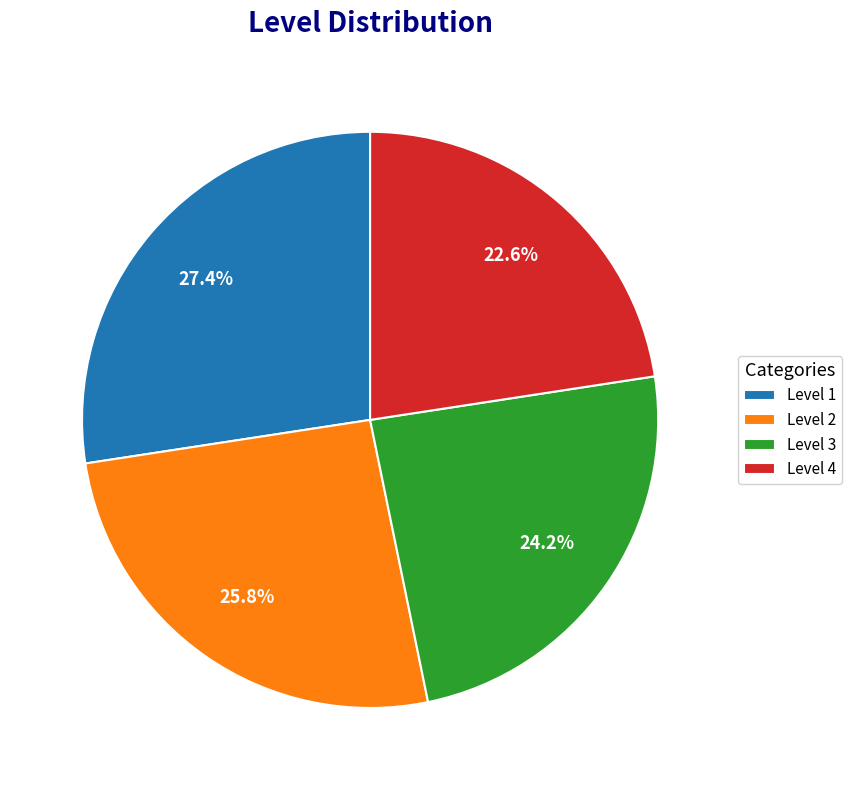

How many slices are in this pie chart?

4